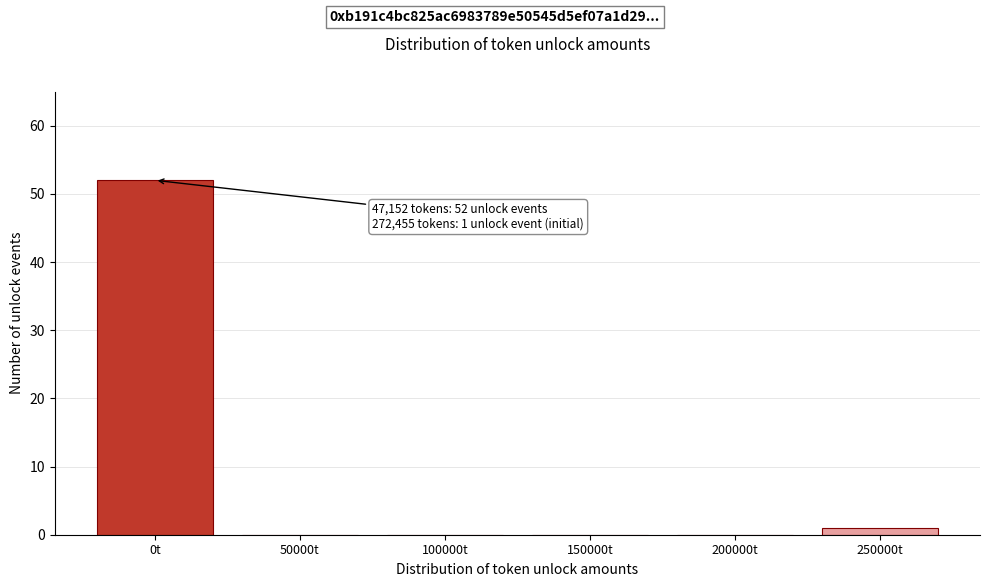

Reading left to right, list all the values displayed in this chart.

0t=52	50000t=0	100000t=0	150000t=0	200000t=0	250000t=1